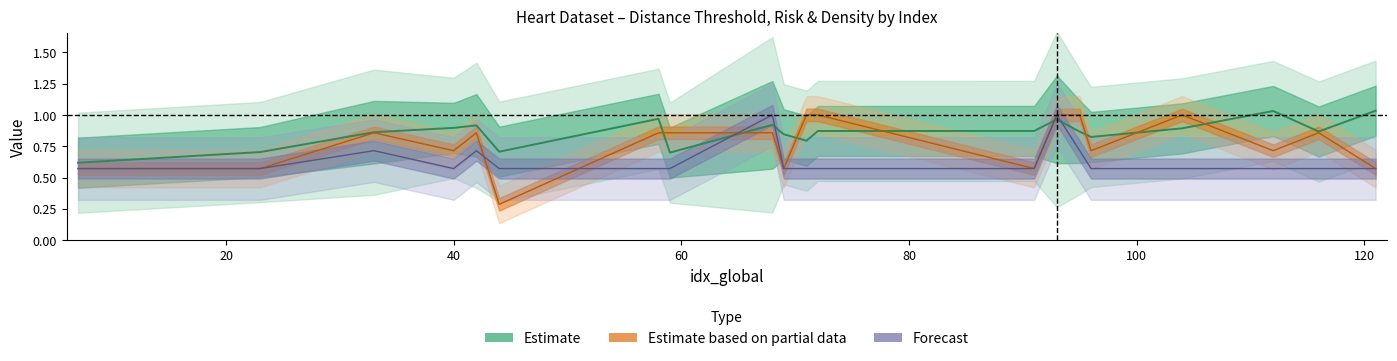

How many lines are shown in the chart?

3